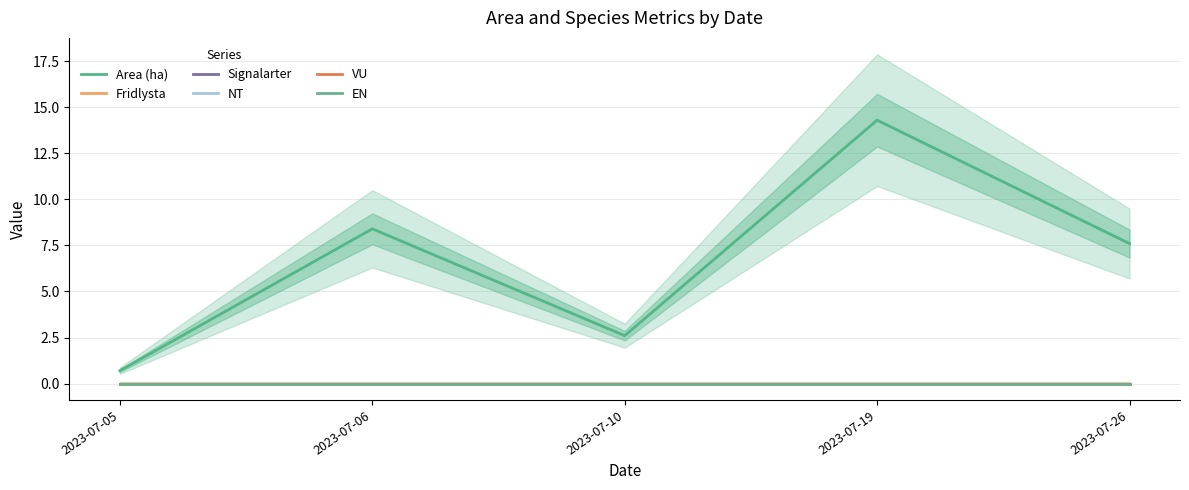

True or false: Fridlysta and Area (ha) intersect in this chart.

False